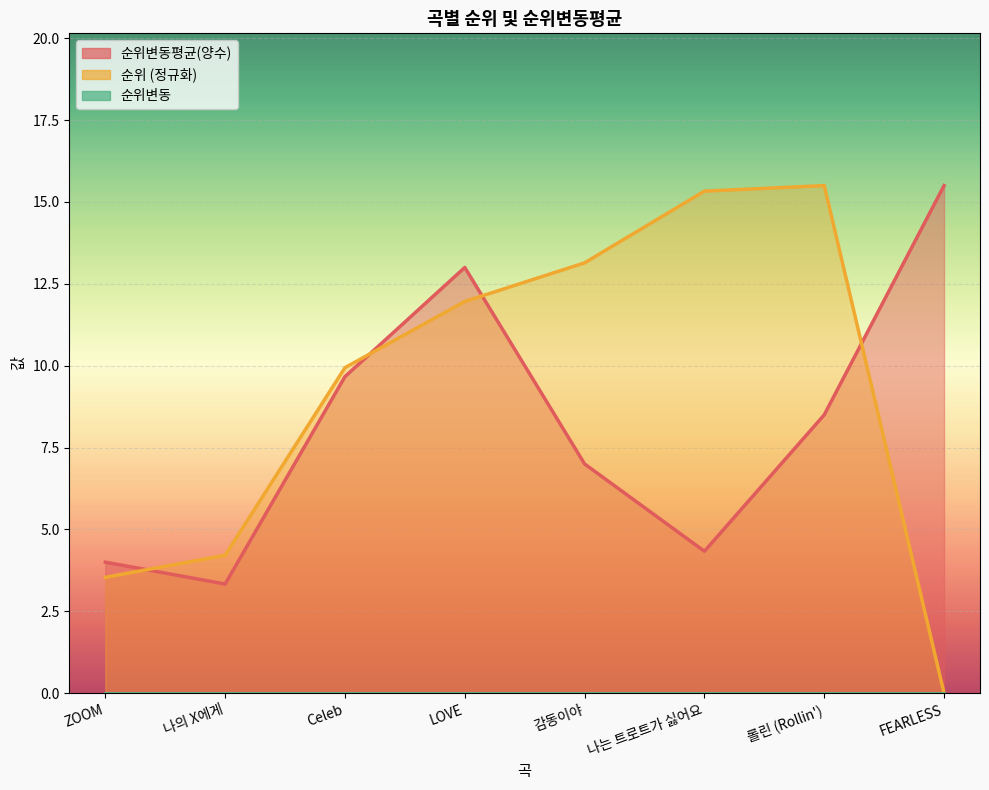

How many lines are shown in the chart?

2